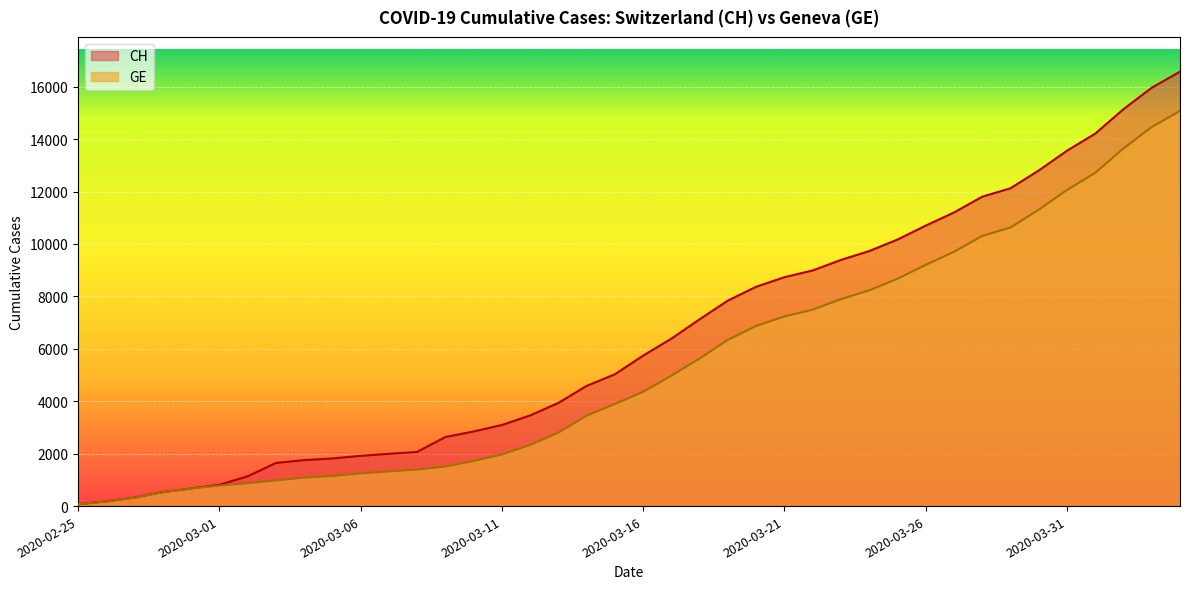

Which label corresponds to the smallest value in the chart?

2020-02-25